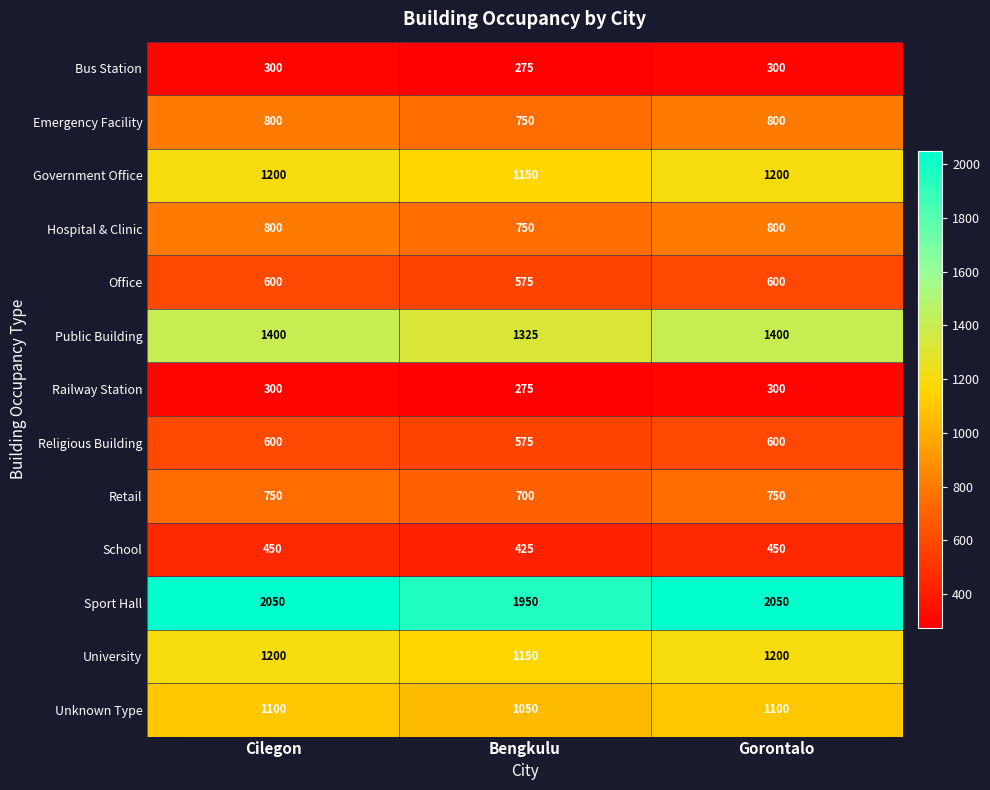

What is the greatest value displayed?

2050